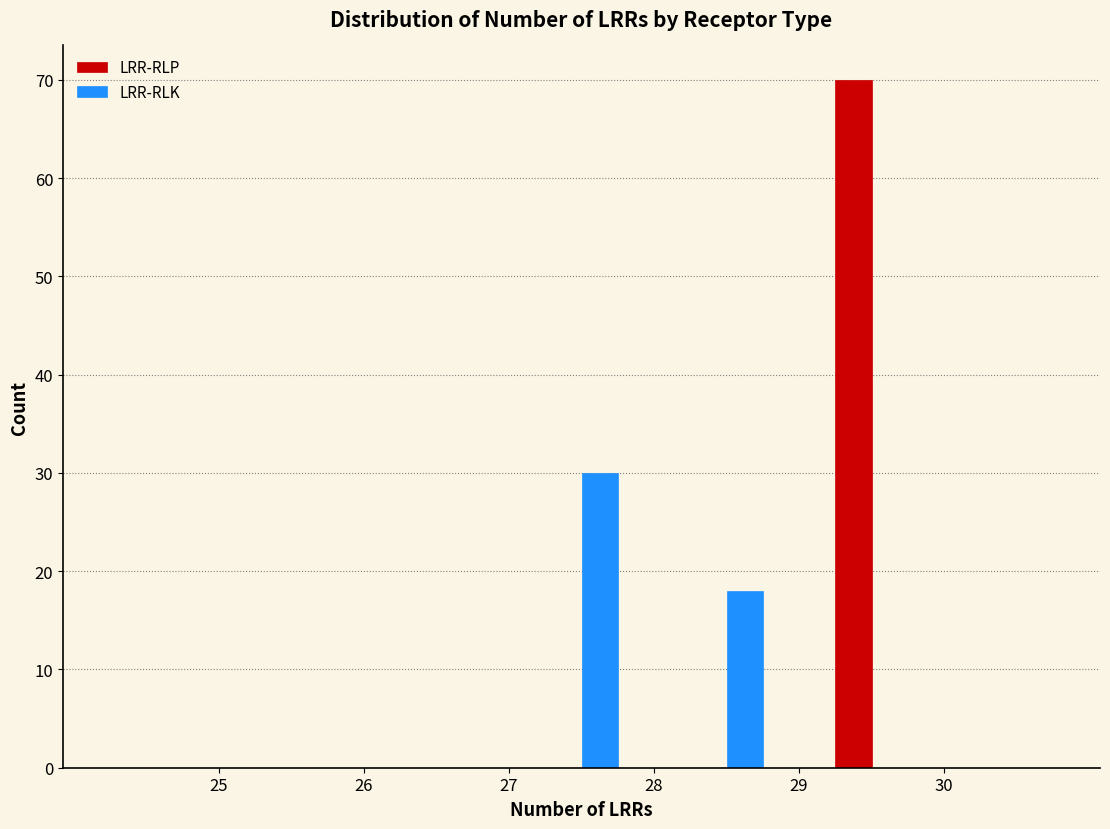

Reading left to right, list every range on the x-axis with the height of the bar of each series over it. The values are not printed on the chart, so give them approximately, as read against the axis.

24 to 25: LRR-RLP=0	LRR-RLK=0
25 to 26: LRR-RLP=0	LRR-RLK=0
26 to 27: LRR-RLP=0	LRR-RLK=0
27 to 28: LRR-RLP=0	LRR-RLK=30
28 to 29: LRR-RLP=0	LRR-RLK=18
29 to 30: LRR-RLP=70	LRR-RLK=0
30 to 31: LRR-RLP=0	LRR-RLK=0